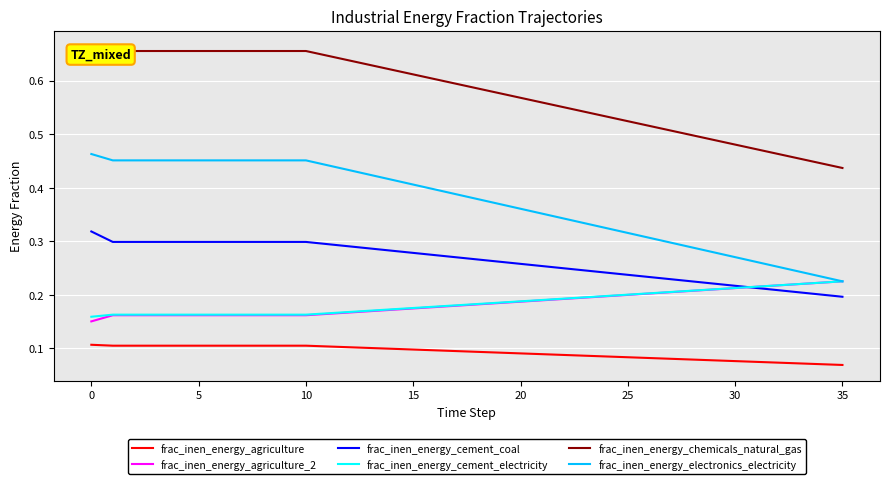

At how many categories does at least one series exceed 0?

36